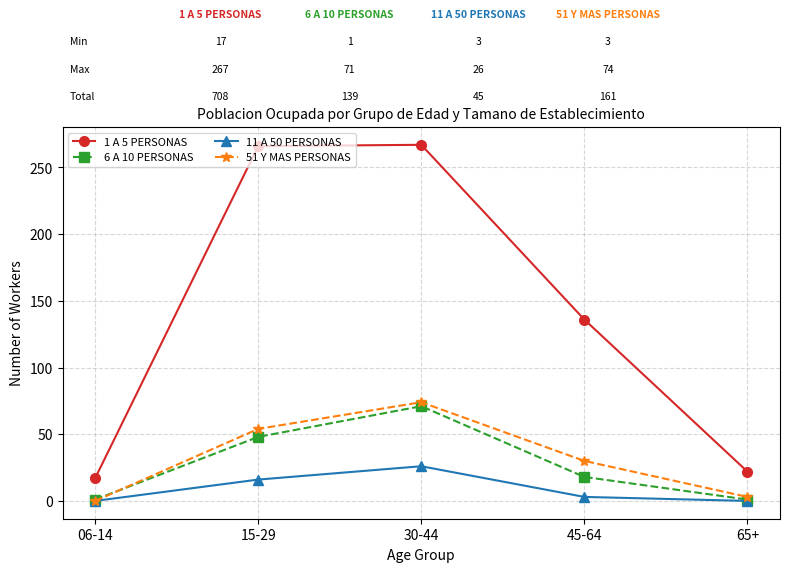

True or false: 6 A 10 PERSONAS has more than 2 interior local peaks.

False